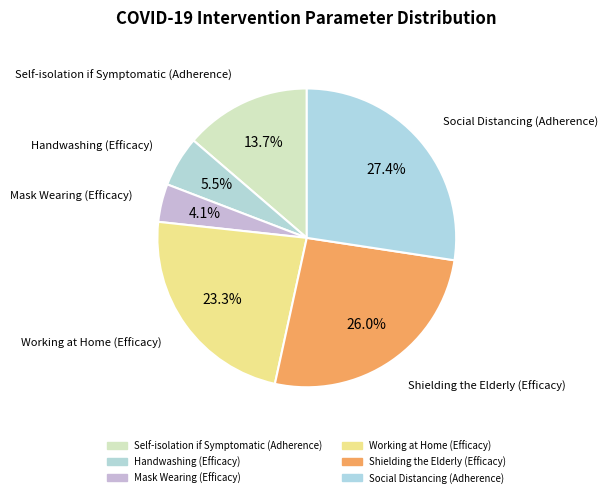

Which has a higher value, Shielding the Elderly (Efficacy) or Handwashing (Efficacy)?

Shielding the Elderly (Efficacy)